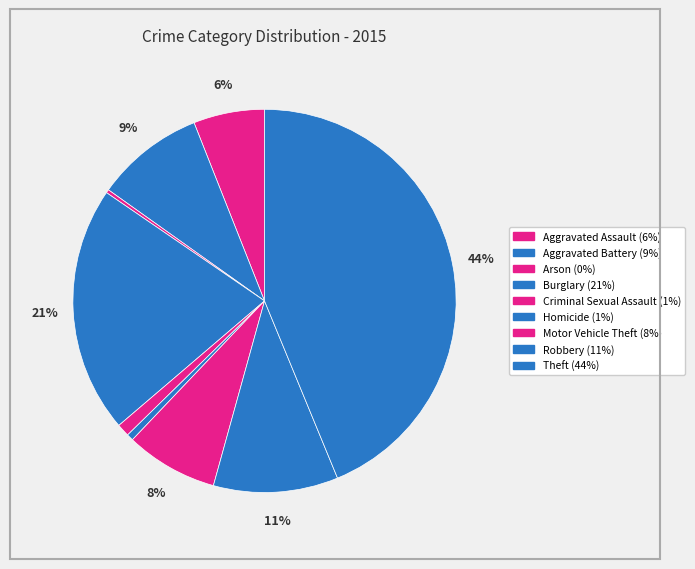

What percentage is NOT represented by Theft?

56.2%